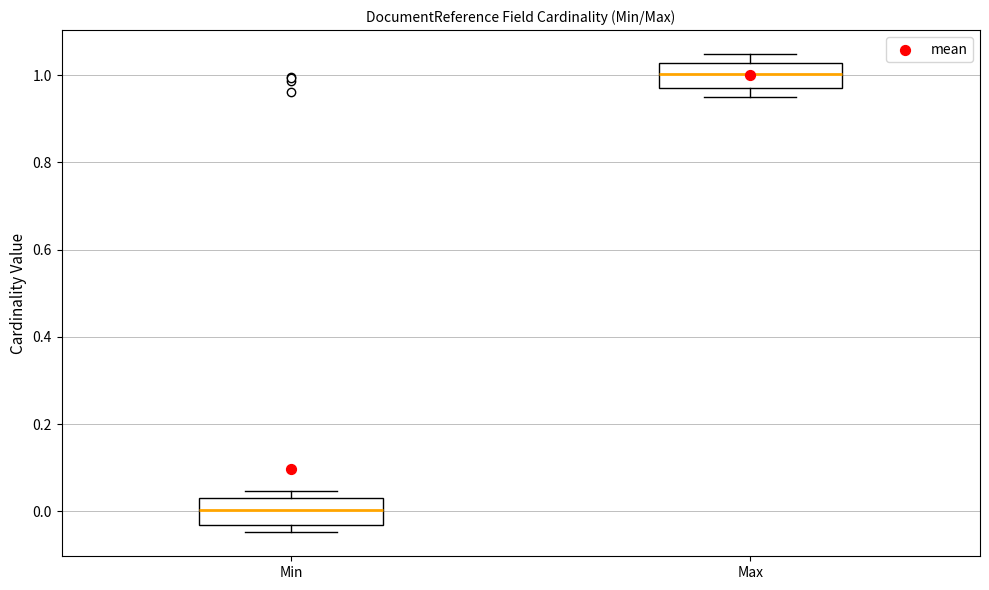

Reading left to right, read every box against the y-axis: the position of its median line, the range the box covers, and the ends of its whiskers. The values are not printed on the chart, so give them approximately, as read against the axis.

Min: median 0.00, box -0.04 to 0.04, whiskers -0.04 (just below the box's lower edge) to 0.04 (just above the box's upper edge)
Max: median 1.00, box 0.96 to 1.02, whiskers 0.96 (just below the box's lower edge) to 1.04